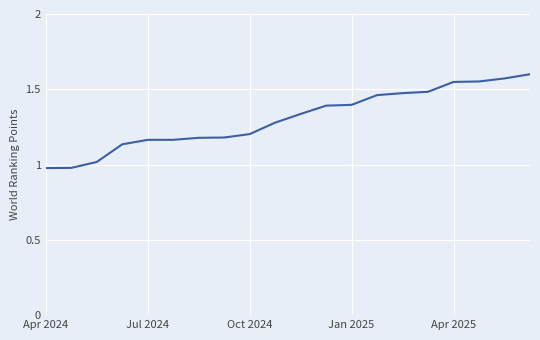

What is the difference between the maximum and minimum values?

0.6